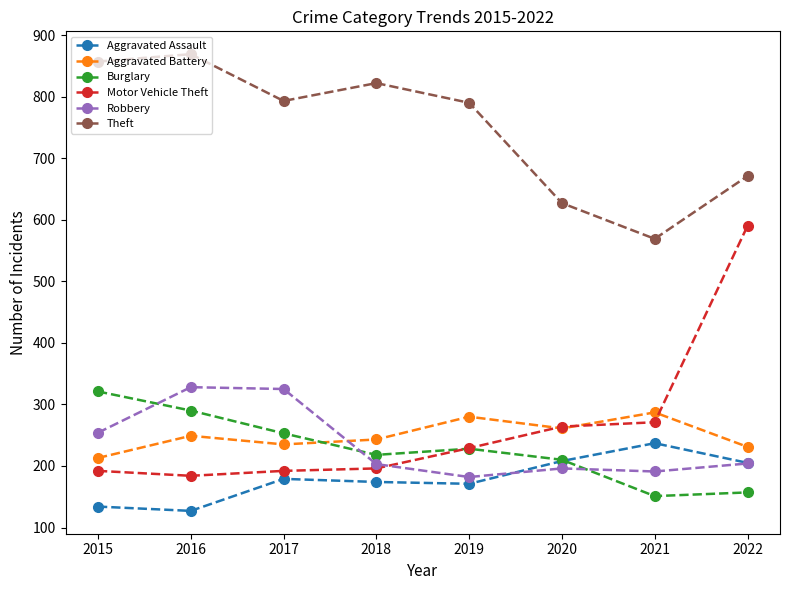

Is it true that Aggravated Assault equals 179 at 2017?

True